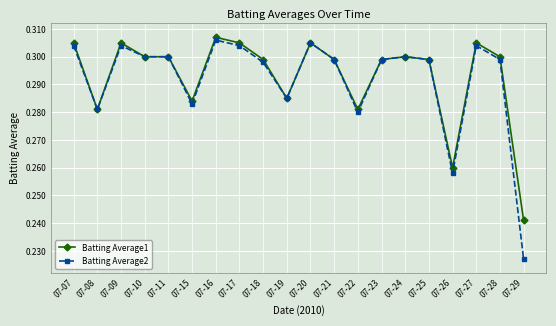

What are all the series names shown in the legend?

Batting Average1, Batting Average2